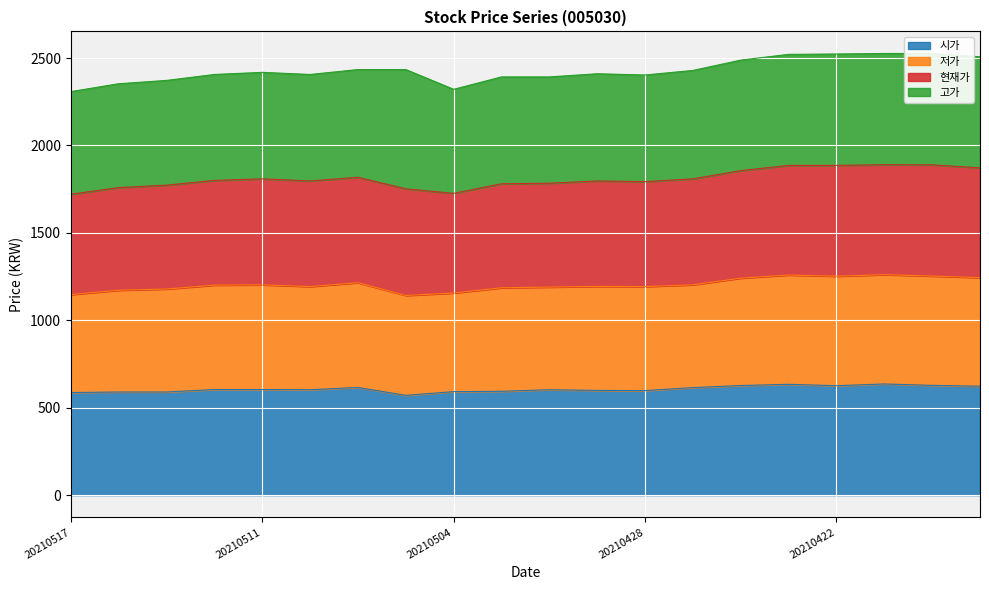

True or false: 저가 has a value of 973 at 20210514.

False